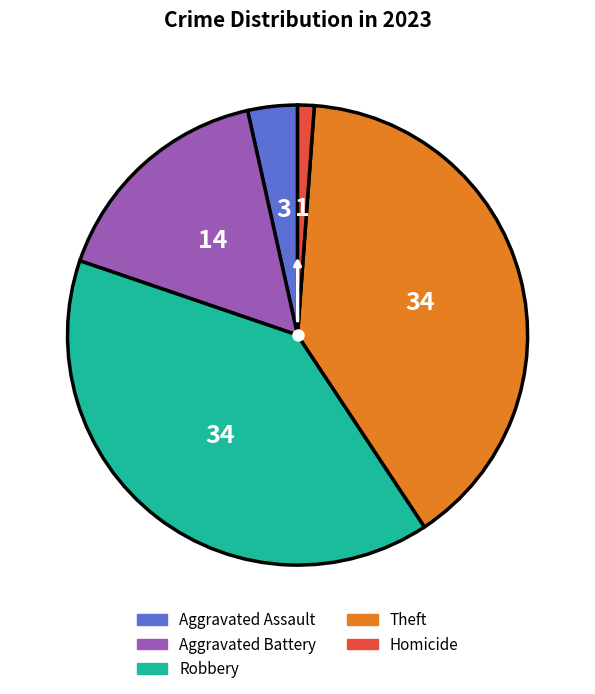

Is it true that Aggravated Battery is 16% of the pie?

True